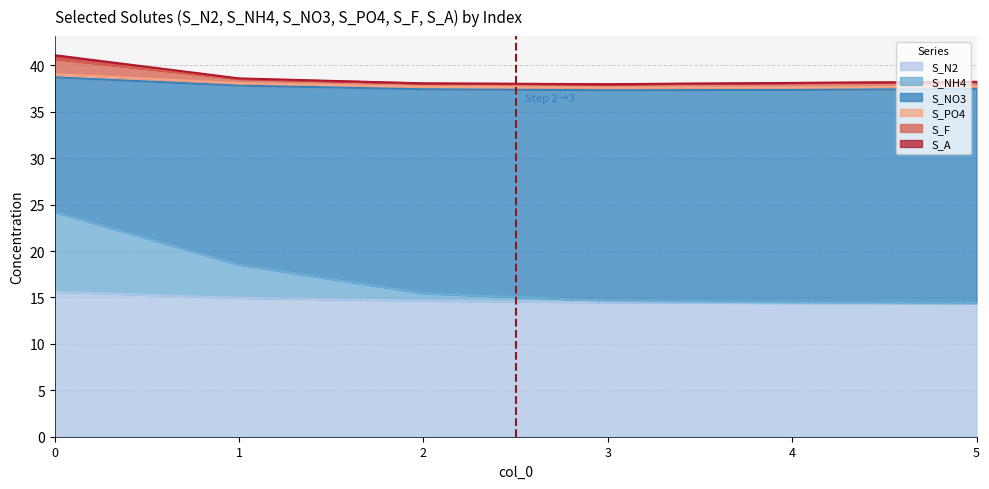

The S_N2 series shows 15.6 at 0. True or false?

True